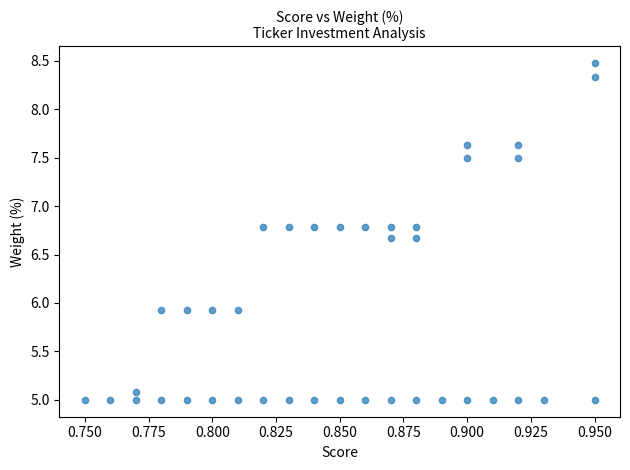

What is the range of Y values (max minus min)?

3.5